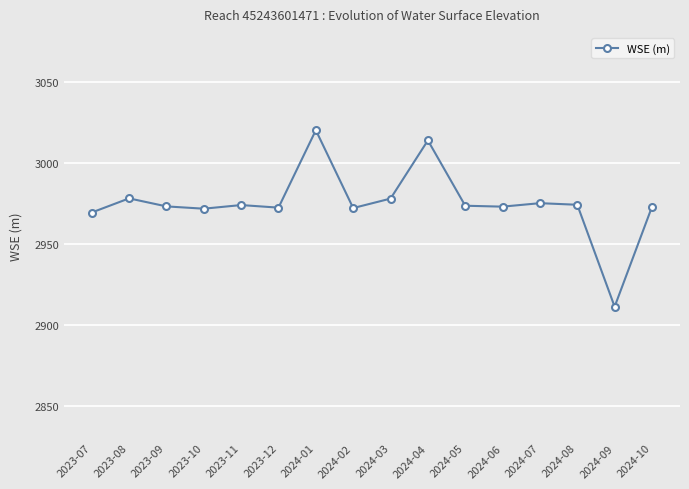

At which label does the data first exceed 2973?

2023-08